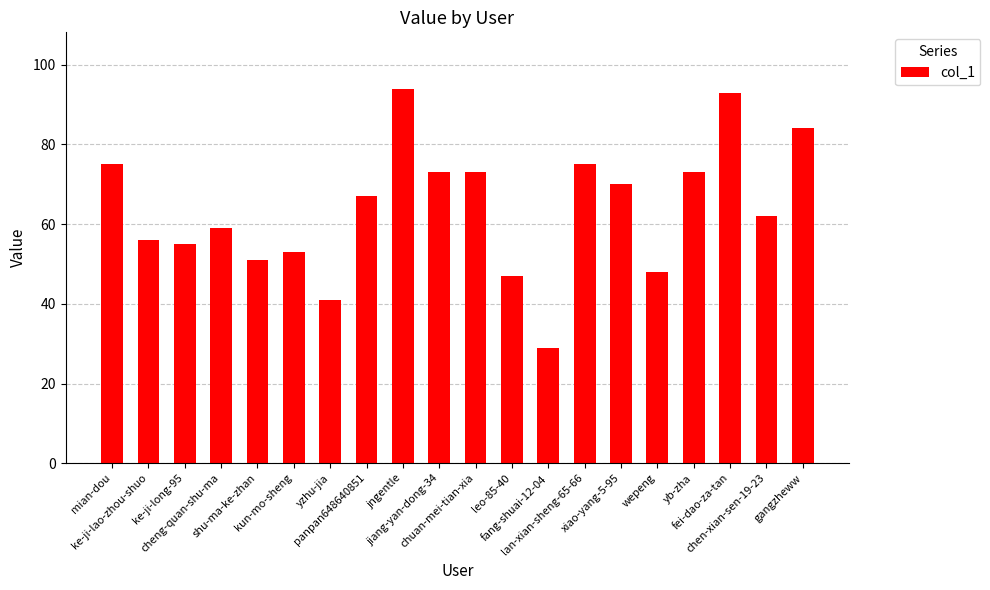

What is the change in value from panpan648640851 to gangzheww?

+17